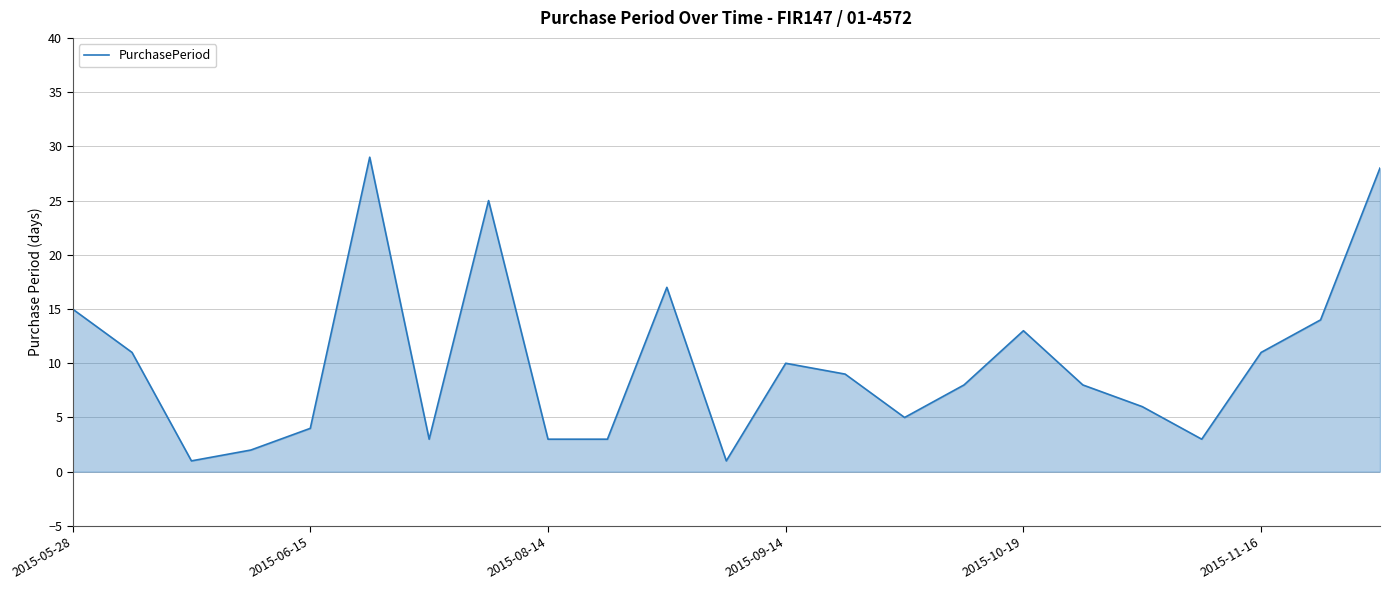

What is the greatest value displayed?

29